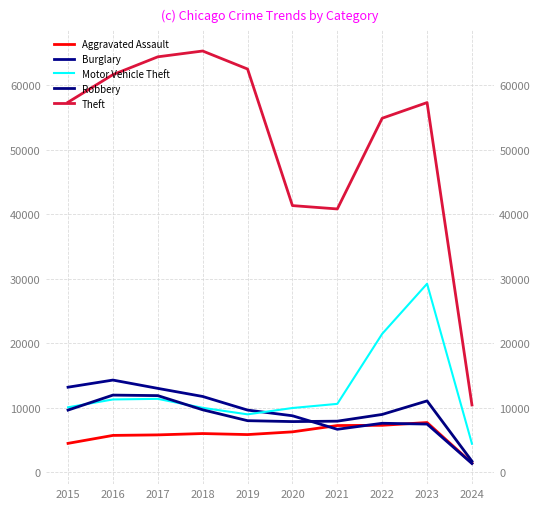

At which category is the sum across all series the highest?

2023